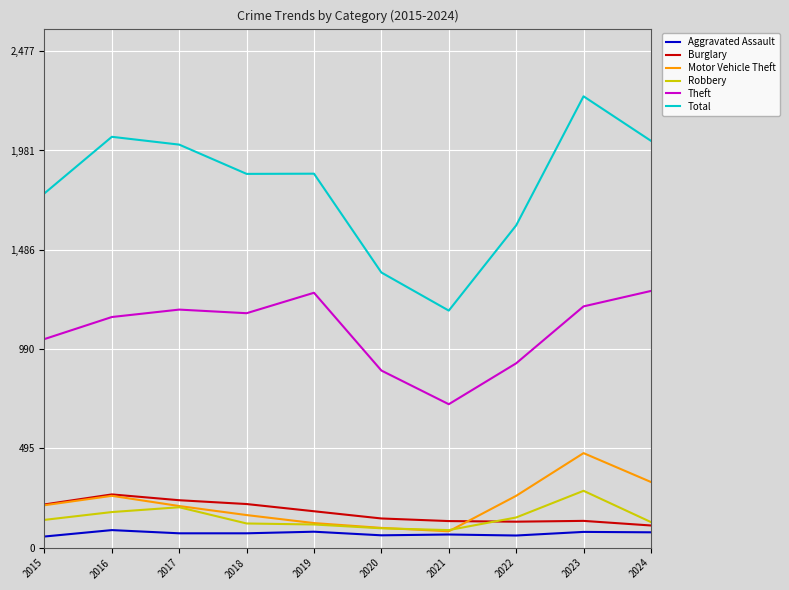

The Total series shows 370 at 2021. True or false?

False